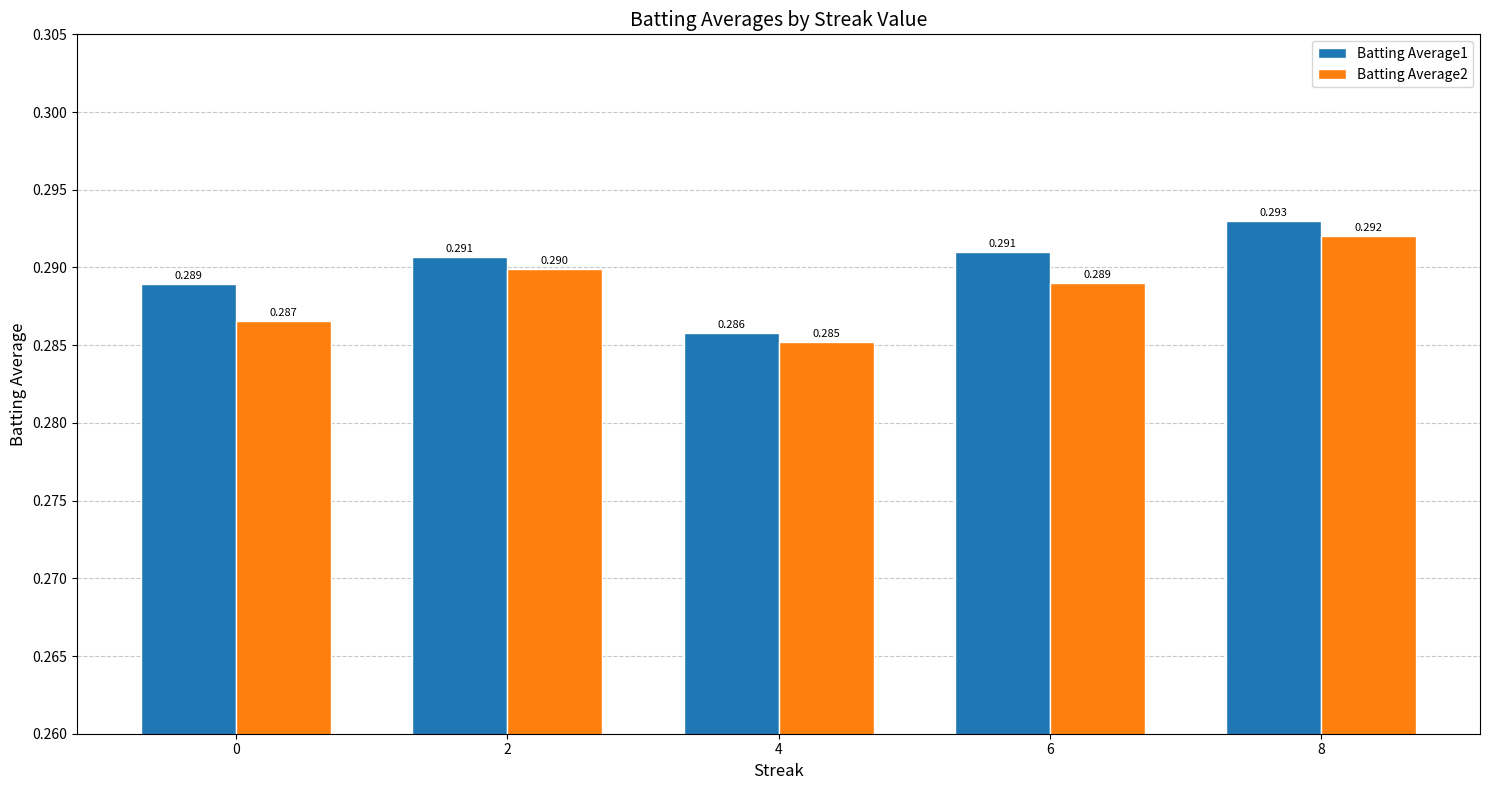

What is the maximum value shown in the chart?

0.3